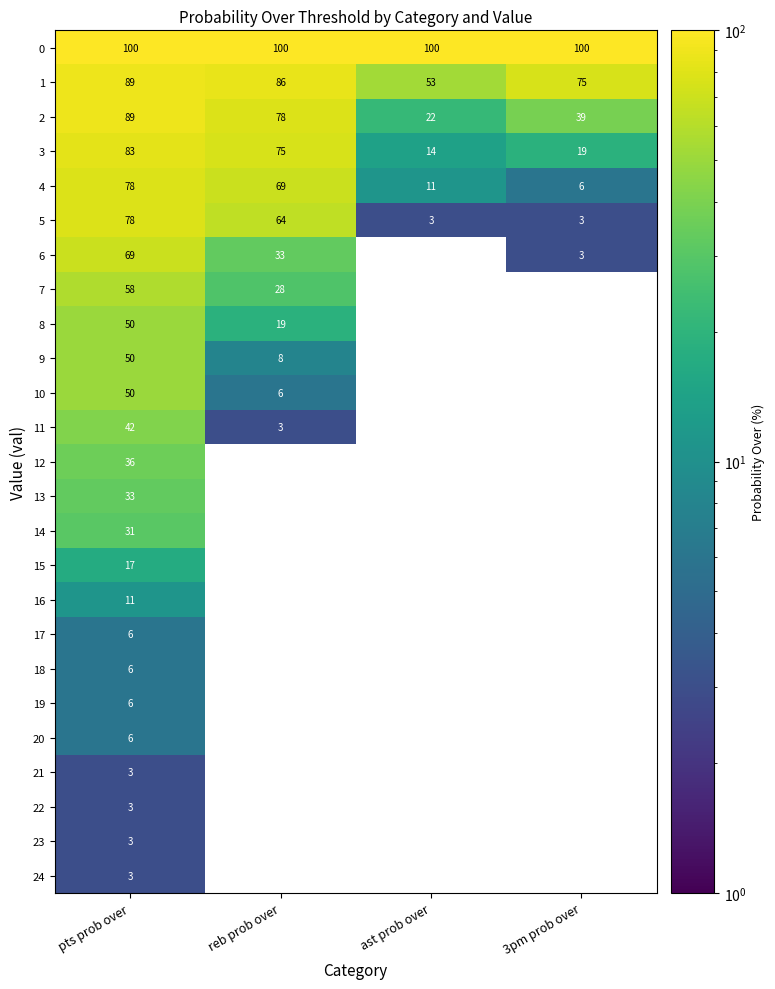

What is the difference between the maximum and minimum values in the 13 series?

33